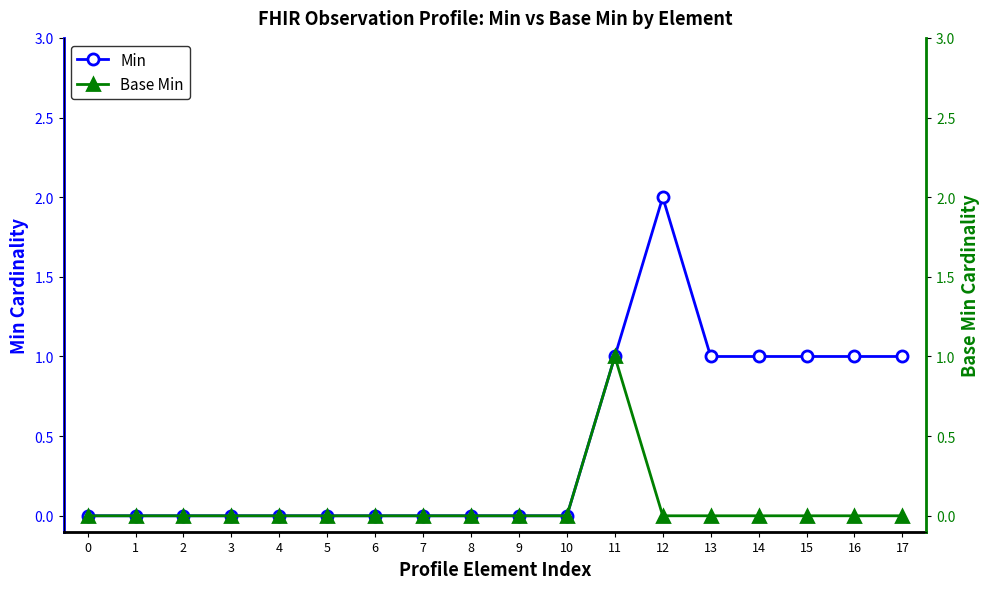

How many data points in Min are above 0?

7